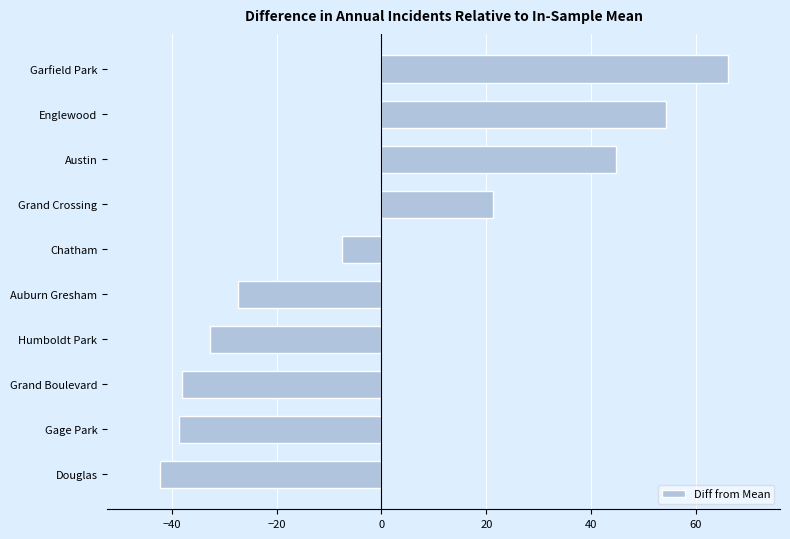

Reading bottom to top, extract all data points from this chart.

-42.3	-38.6	-38.0	-32.6	-27.3	-7.5	21.4	44.7	54.2	66.0